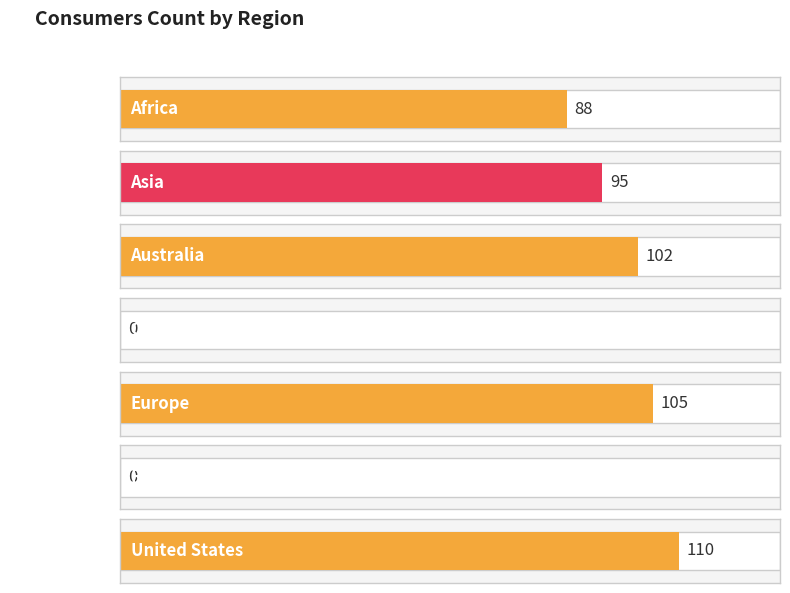

Reading left to right, extract all data points from this chart.

Africa=88	Asia=95	Australia=102	China=0	Europe=105	Russia=0	United States=110